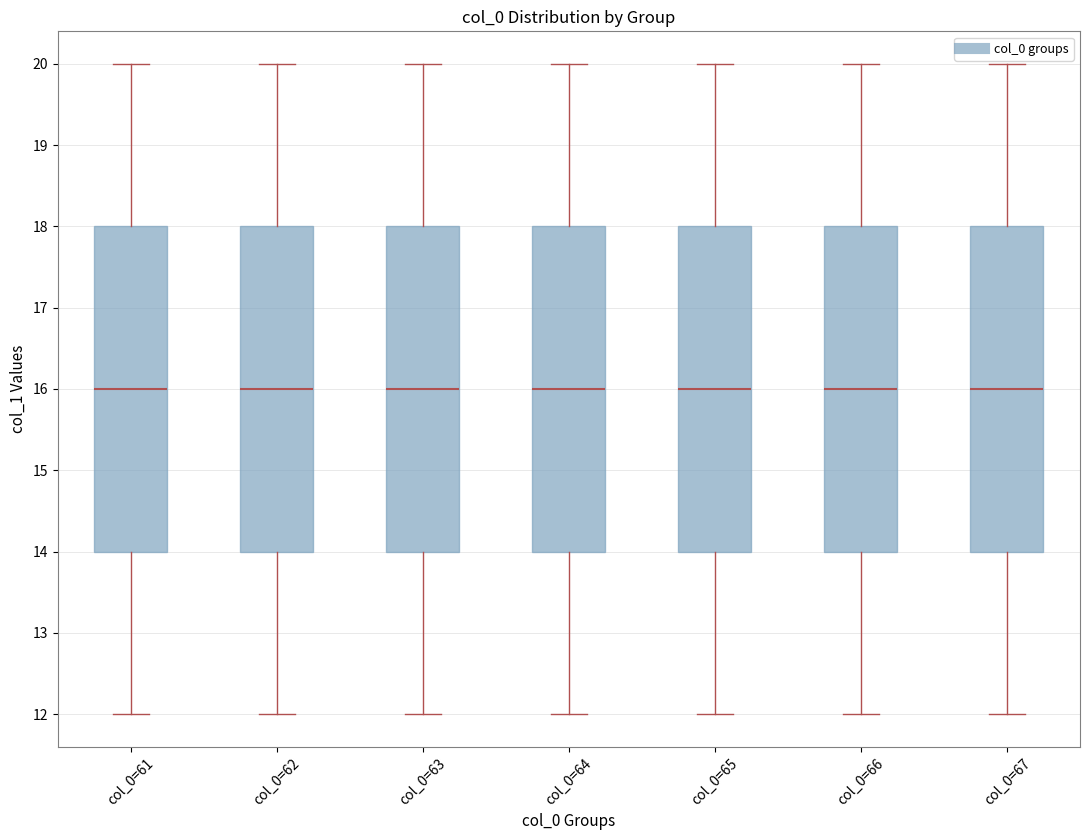

Reading left to right, read every box against the y-axis: the position of its median line, the range the box covers, and the ends of its whiskers. The values are not printed on the chart, so give them approximately, as read against the axis.

col_0=61: median 16, box 14 to 18, whiskers 12 to 20
col_0=62: median 16, box 14 to 18, whiskers 12 to 20
col_0=63: median 16, box 14 to 18, whiskers 12 to 20
col_0=64: median 16, box 14 to 18, whiskers 12 to 20
col_0=65: median 16, box 14 to 18, whiskers 12 to 20
col_0=66: median 16, box 14 to 18, whiskers 12 to 20
col_0=67: median 16, box 14 to 18, whiskers 12 to 20